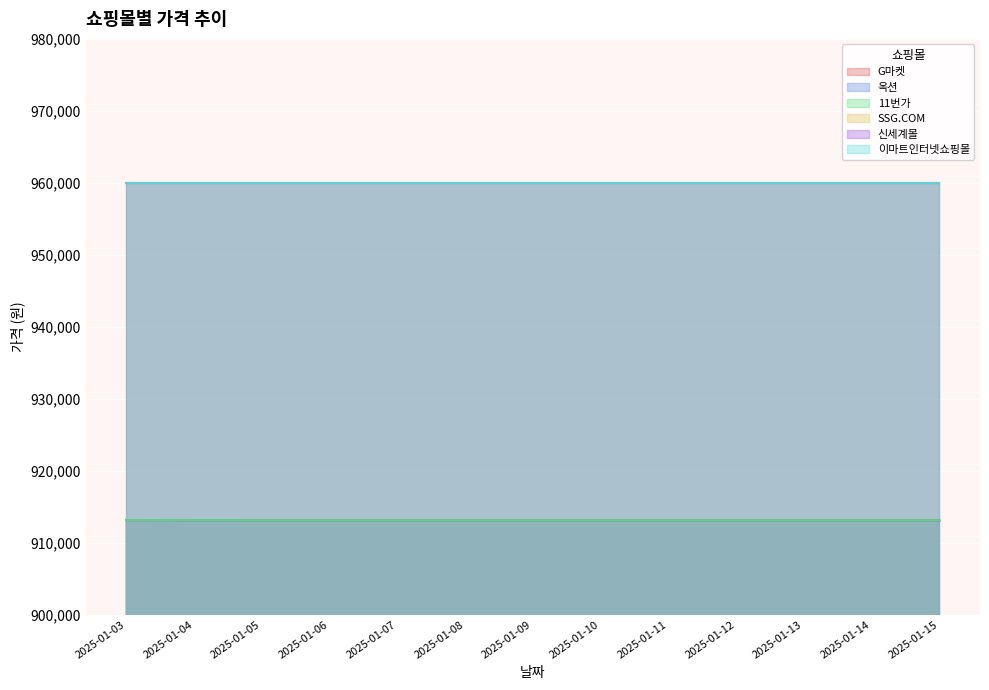

Which has a higher value, 2025-01-14 or 2025-01-15?

2025-01-14